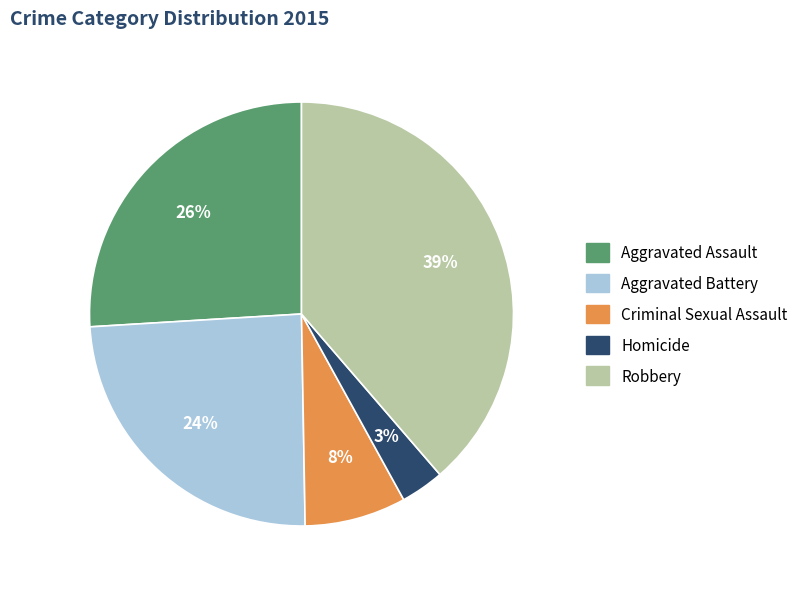

The Homicide slice represents 3% of the pie. True or false?

True